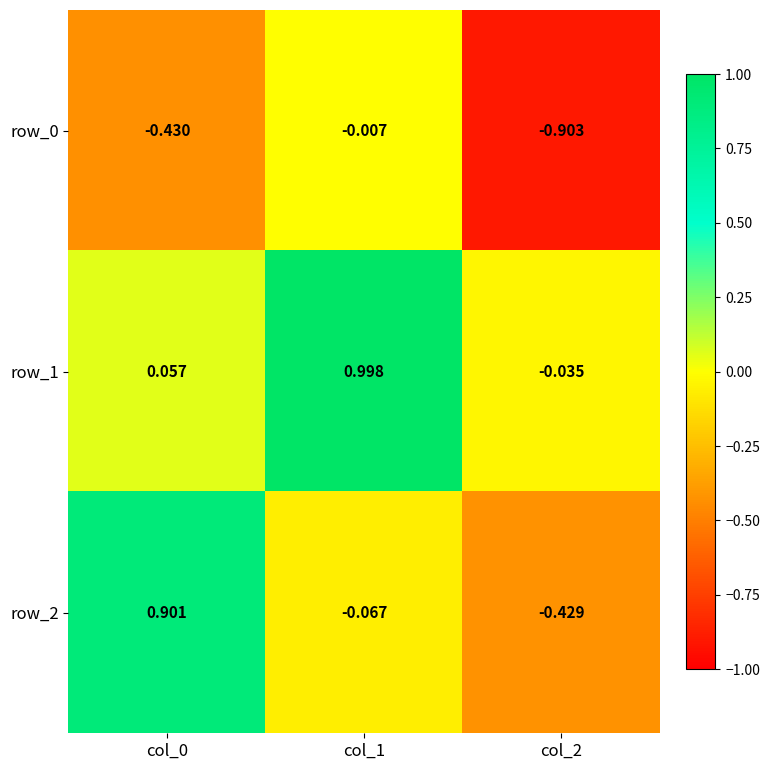

What is the total value across all series at col_1?

0.9